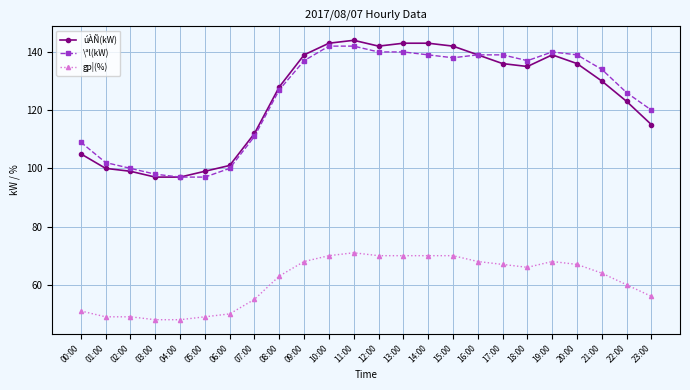

What is the sum of all úÀÑ(kW) values?

2987